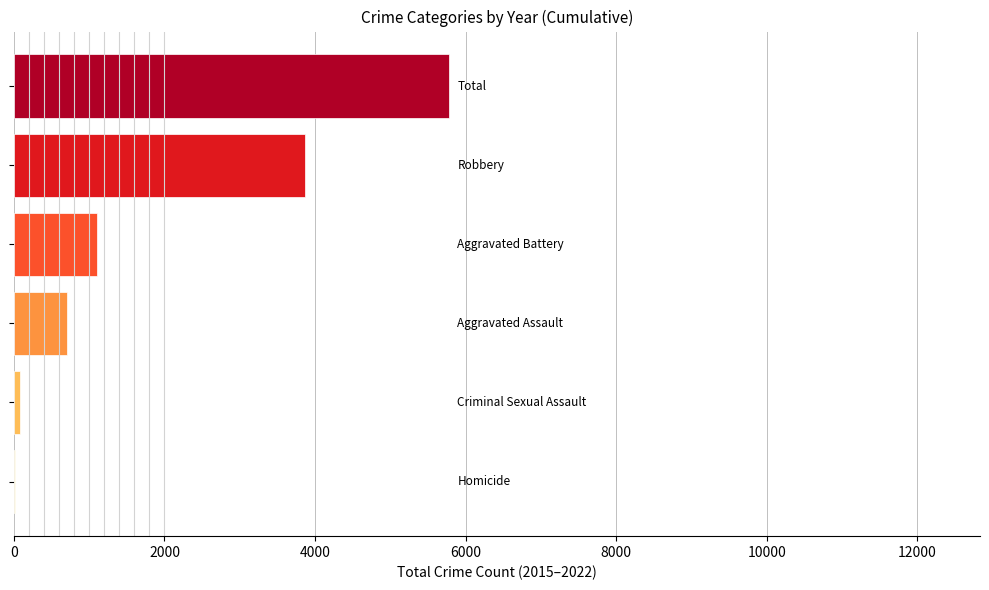

What is the maximum value shown in the chart?

5775